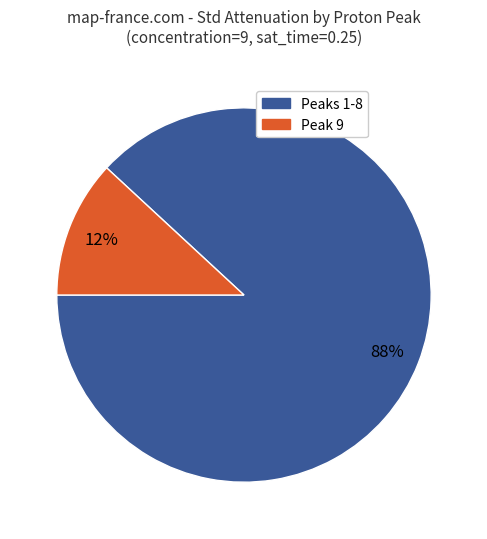

To the nearest percent, what is the difference between the largest and smallest slice percentages?

76%